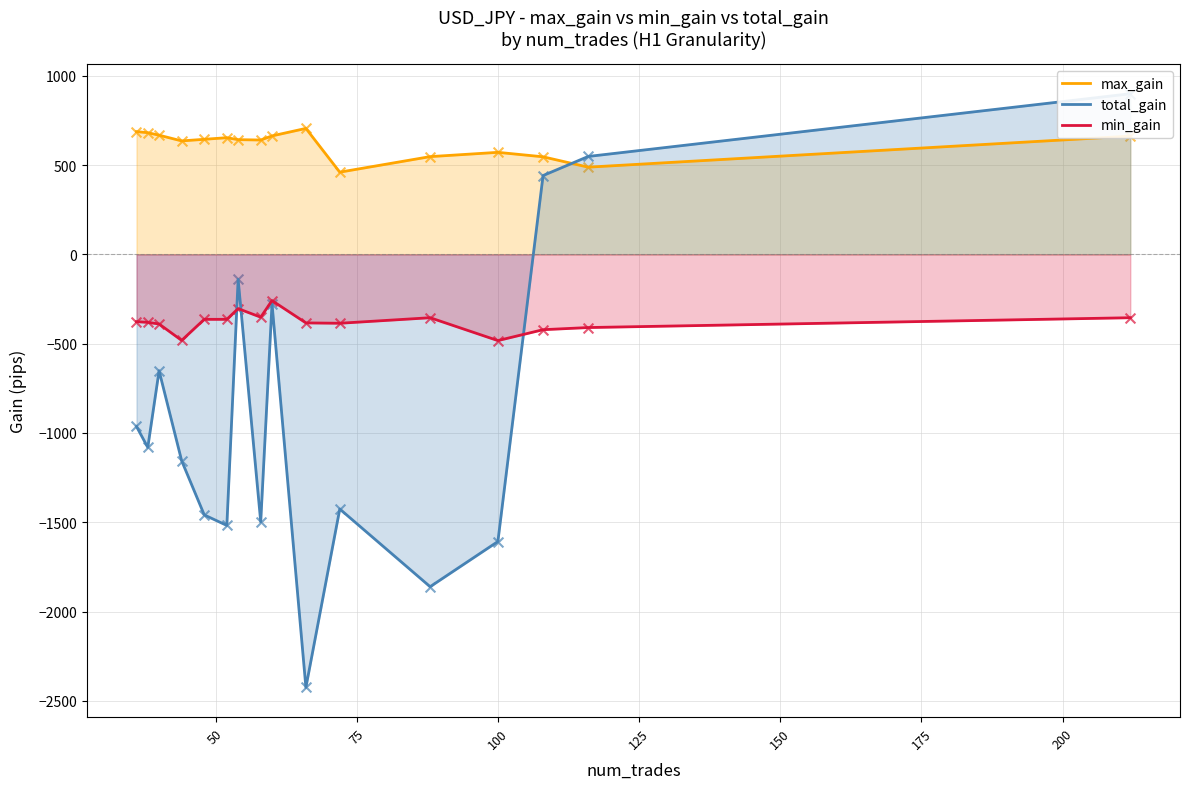

At how many categories does at least one series exceed -2024?

16